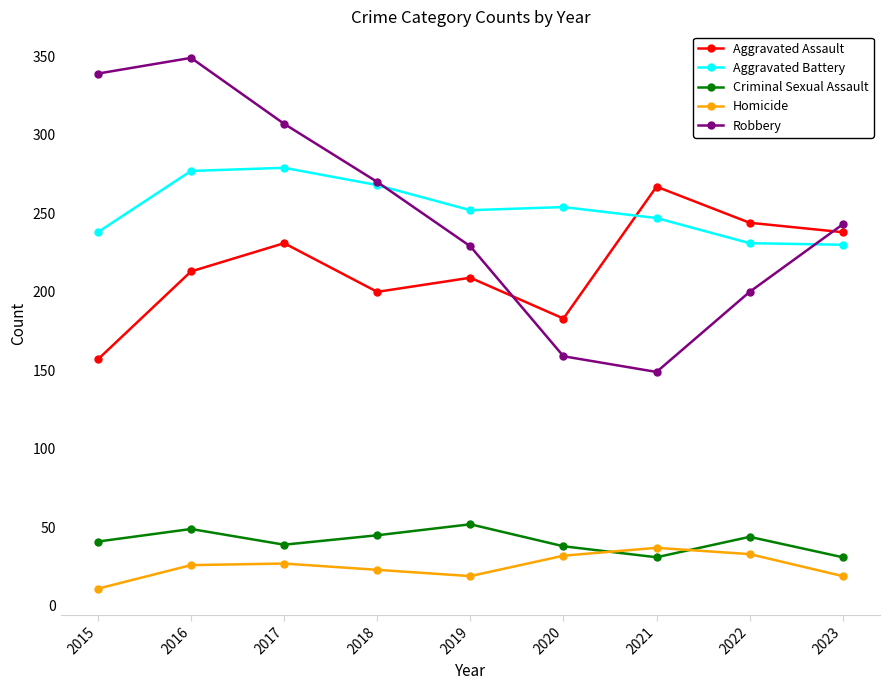

Which series has the widest spread of values?

Robbery